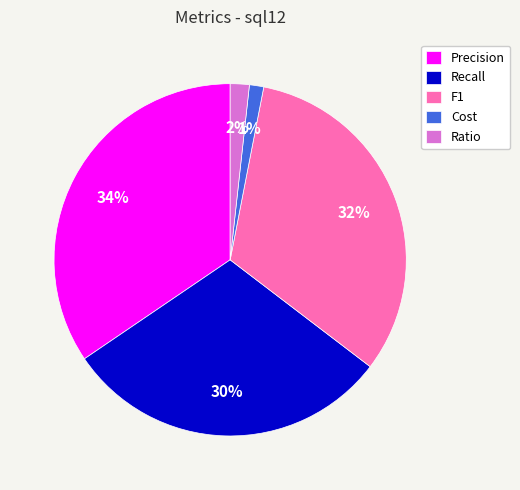

What percentage is the Precision slice, to the nearest percent?

34%